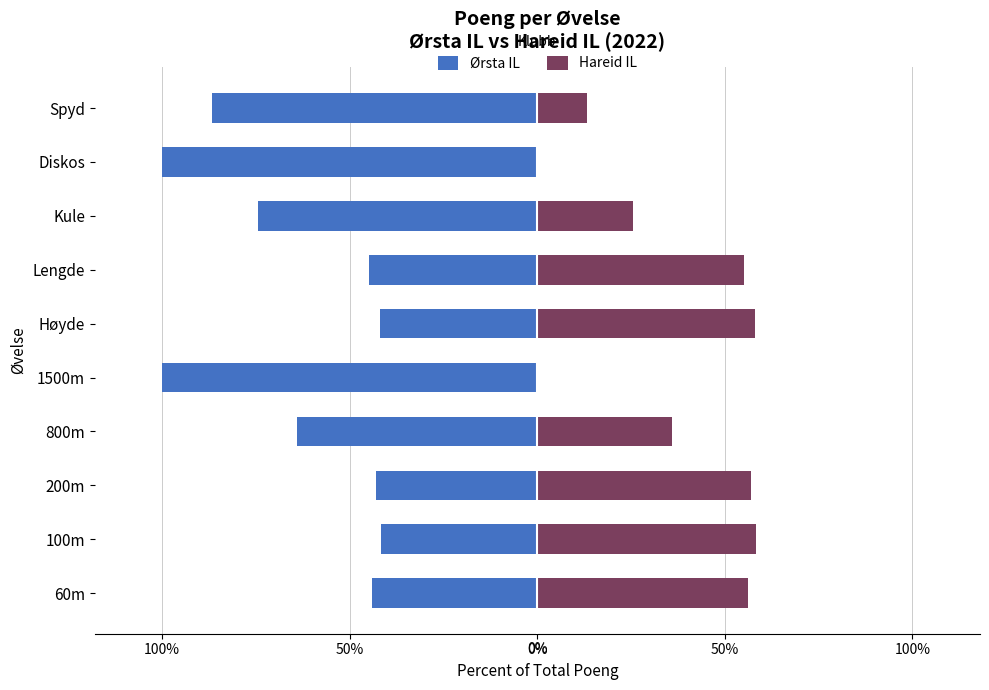

Which series has the largest range (max minus min)?

Ørsta IL